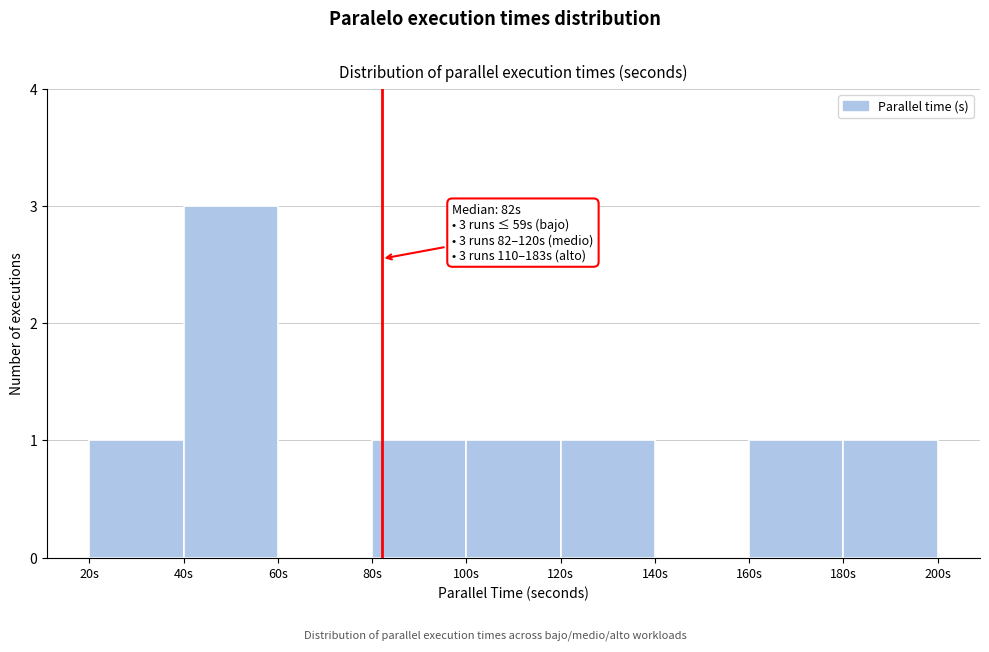

Over which range of the x-axis is the bar tallest?

40 to 60